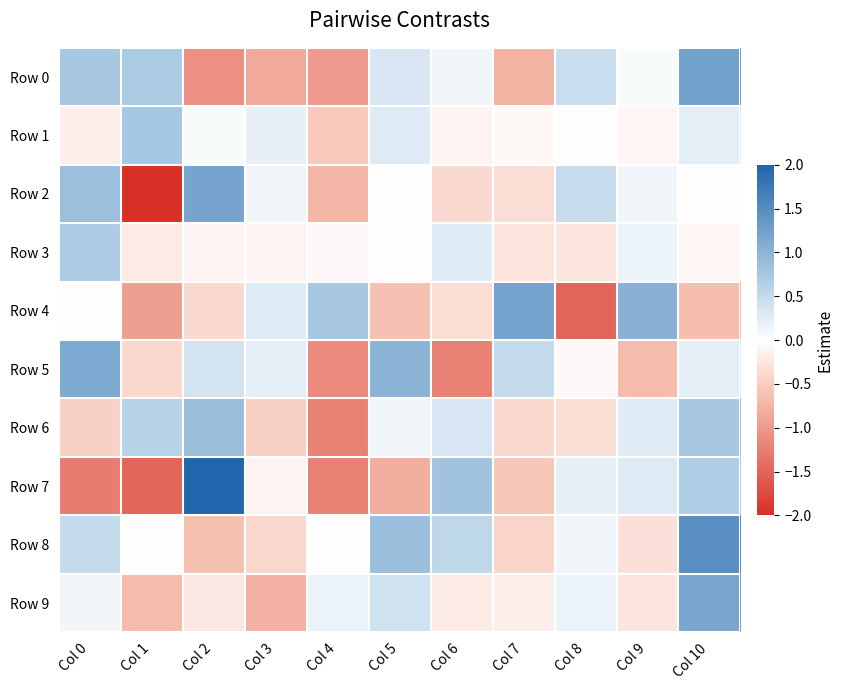

Reading right to left, extract all data points from this chart.

Row 0: Col 10=1.2	Col 9=0.1	Col 8=0.5	Col 7=-0.8	Col 6=0.1	Col 5=0.3	Col 4=-1.0	Col 3=-0.9	Col 2=-1.1	Col 1=0.7	Col 0=0.7
Row 1: Col 10=0.2	Col 9=-0.1	Col 8=-0.0	Col 7=-0.1	Col 6=-0.1	Col 5=0.3	Col 4=-0.5	Col 3=0.2	Col 2=0.1	Col 1=0.8	Col 0=-0.2
Row 2: Col 10=-0.0	Col 9=0.1	Col 8=0.5	Col 7=-0.3	Col 6=-0.4	Col 5=0.0	Col 4=-0.7	Col 3=0.1	Col 2=1.2	Col 1=-2.1	Col 0=0.9
Row 3: Col 10=-0.1	Col 9=0.2	Col 8=-0.3	Col 7=-0.3	Col 6=0.3	Col 5=-0.0	Col 4=-0.1	Col 3=-0.1	Col 2=-0.1	Col 1=-0.2	Col 0=0.7
Row 4: Col 10=-0.7	Col 9=1.0	Col 8=-1.5	Col 7=1.2	Col 6=-0.3	Col 5=-0.6	Col 4=0.7	Col 3=0.3	Col 2=-0.4	Col 1=-0.9	Col 0=0.0
Row 5: Col 10=0.2	Col 9=-0.7	Col 8=-0.1	Col 7=0.5	Col 6=-1.2	Col 5=1.0	Col 4=-1.1	Col 3=0.2	Col 2=0.4	Col 1=-0.4	Col 0=1.1
Row 6: Col 10=0.7	Col 9=0.3	Col 8=-0.3	Col 7=-0.4	Col 6=0.3	Col 5=0.1	Col 4=-1.2	Col 3=-0.5	Col 2=0.9	Col 1=0.6	Col 0=-0.5
Row 7: Col 10=0.7	Col 9=0.3	Col 8=0.2	Col 7=-0.6	Col 6=0.8	Col 5=-0.8	Col 4=-1.2	Col 3=-0.1	Col 2=2.3	Col 1=-1.5	Col 0=-1.3
Row 8: Col 10=1.5	Col 9=-0.3	Col 8=0.1	Col 7=-0.4	Col 6=0.5	Col 5=0.9	Col 4=-0.0	Col 3=-0.4	Col 2=-0.6	Col 1=-0.0	Col 0=0.5
Row 9: Col 10=1.2	Col 9=-0.3	Col 8=0.2	Col 7=-0.2	Col 6=-0.2	Col 5=0.4	Col 4=0.2	Col 3=-0.8	Col 2=-0.2	Col 1=-0.7	Col 0=0.1